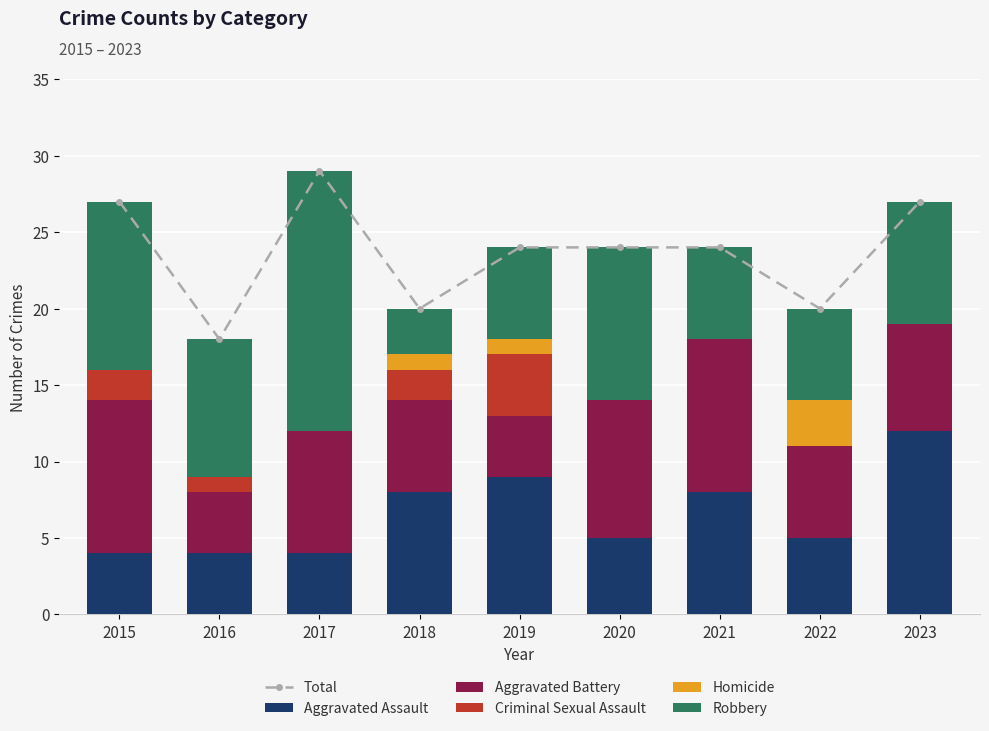

Which has a higher value, 2022 or 2015?

2015